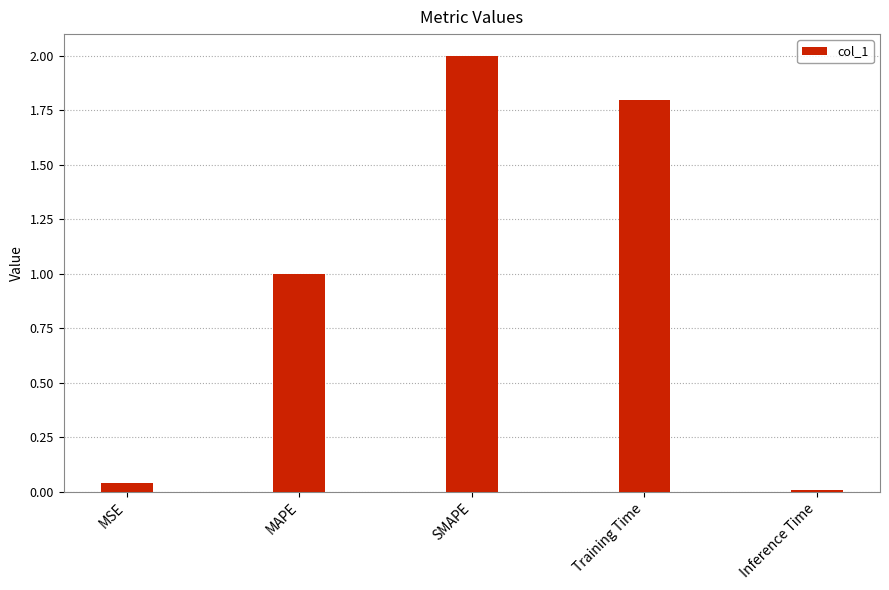

Rank the categories by value from highest to lowest.

SMAPE, Training Time, MAPE, MSE, Inference Time